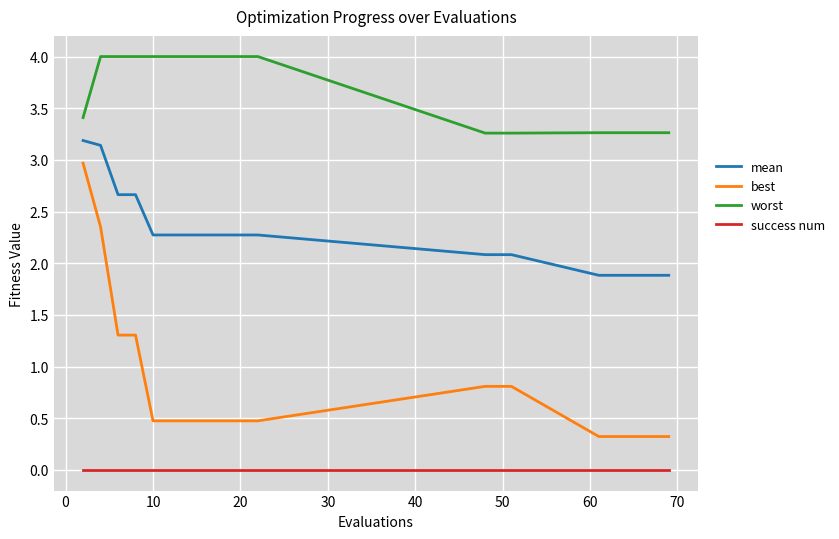

At how many categories does at least one series exceed 3?

19